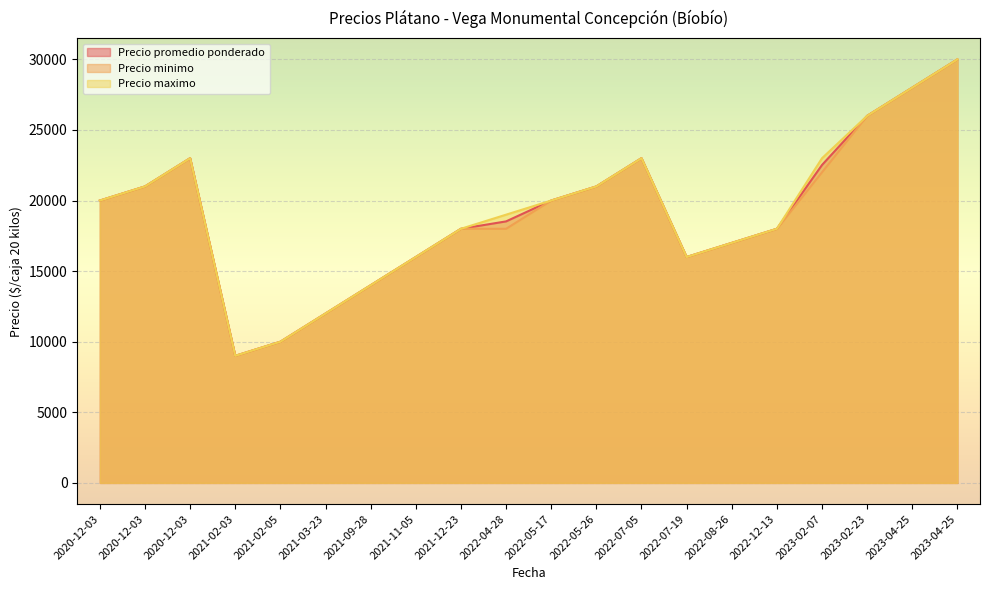

How many data points in Precio minimo are above 20000?

8